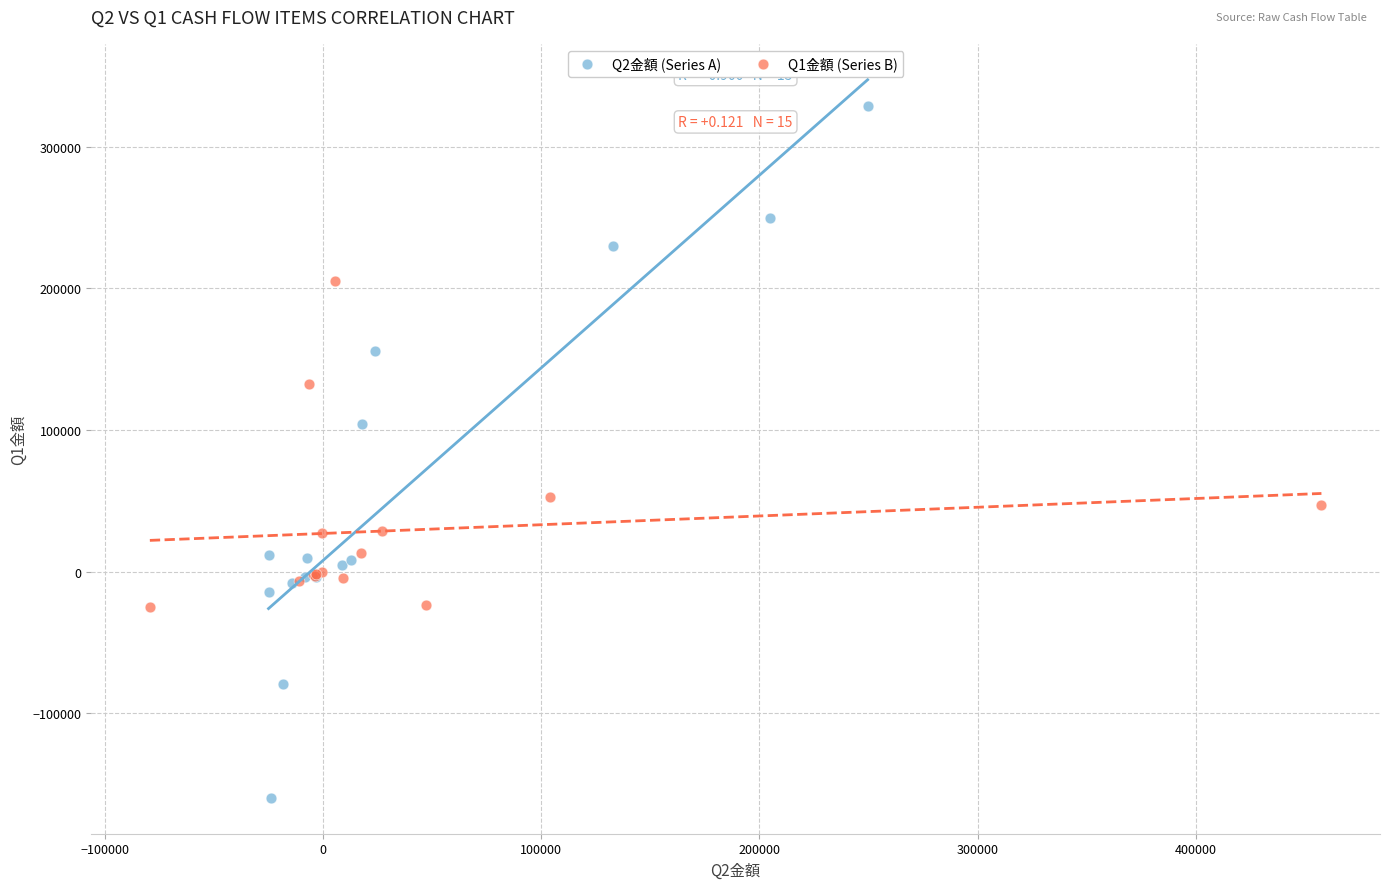

Which series has the widest spread of Y values?

Q2金額 (Series A)